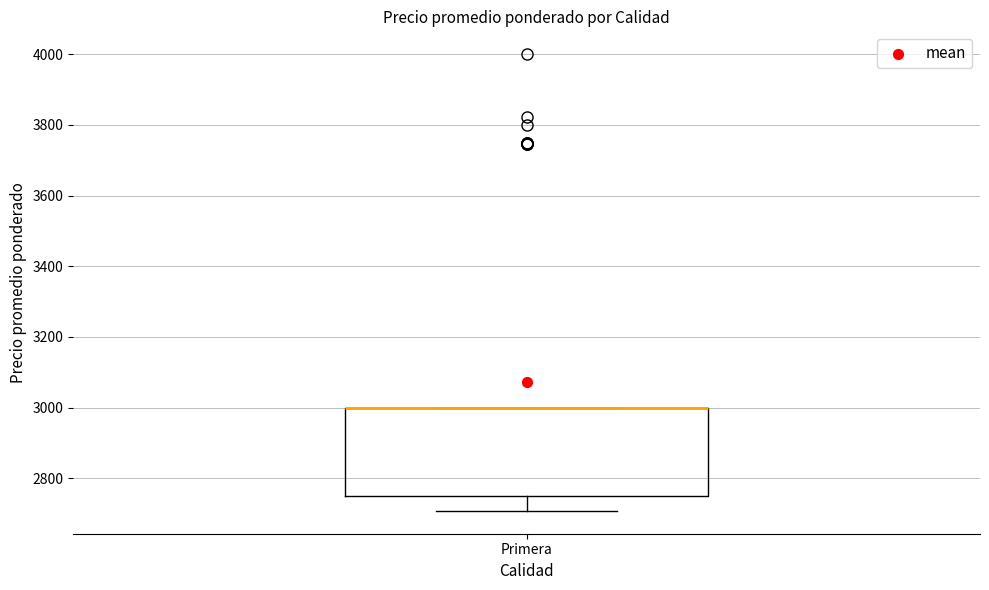

Where does the lower whisker of the box for Primera end on the y-axis? The values are not printed on the chart, so give them approximately, as read against the axis.

2700